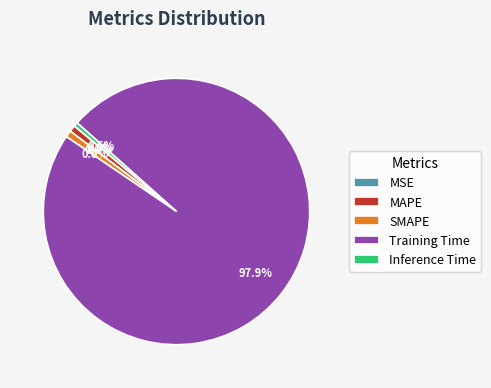

What is the largest slice in the pie chart?

Training Time